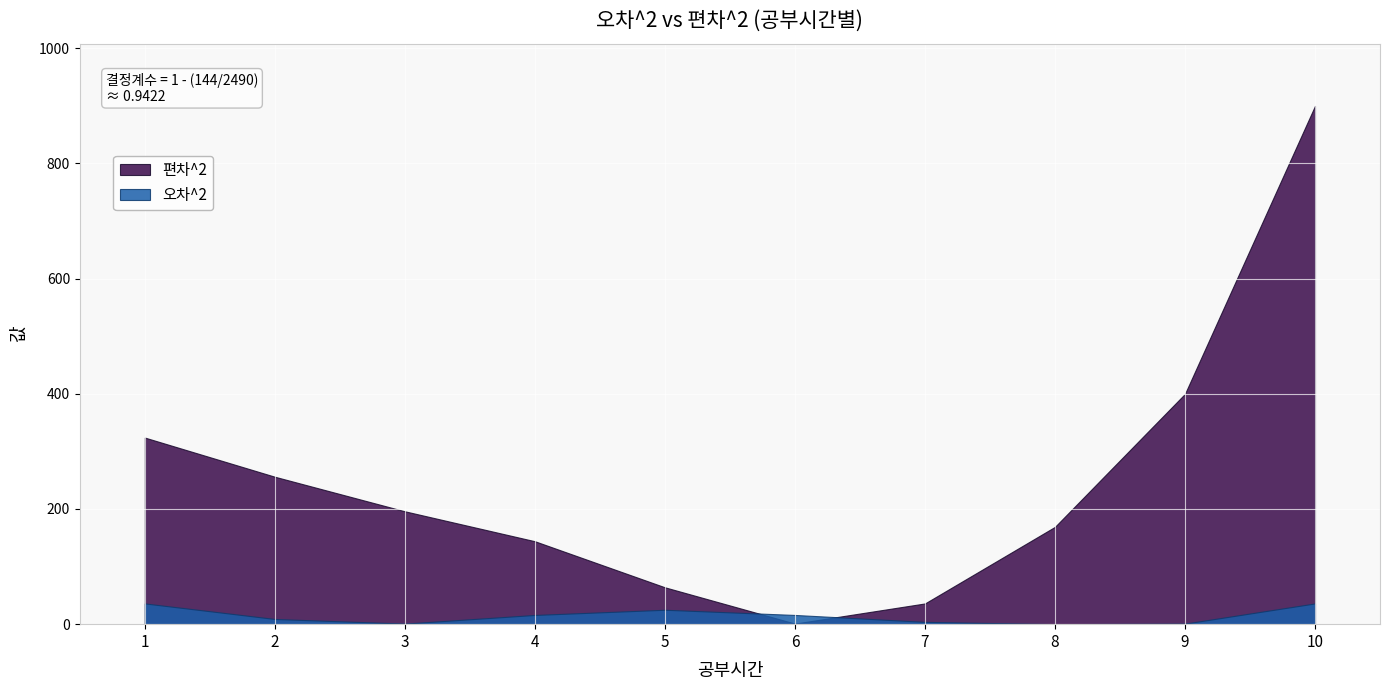

Reading left to right, what are all the values shown in this chart?

오차^2: 36	9	1	16	25	16	4	0	1	36
편차^2: 324	256	196	144	64	1	36	169	400	900